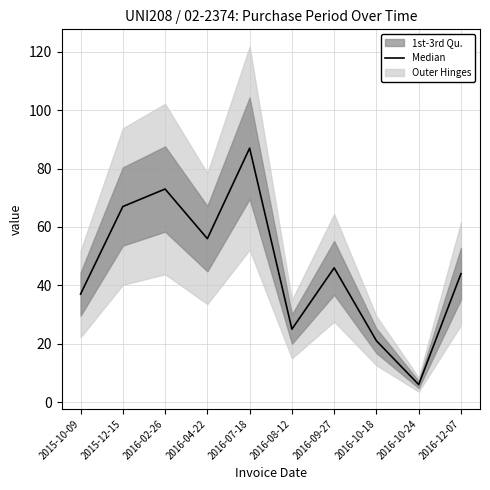

Reading right to left, extract all data points from this chart.

2016-12-07=44	2016-10-24=6	2016-10-18=21	2016-09-27=46	2016-08-12=25	2016-07-18=87	2016-04-22=56	2016-02-26=73	2015-12-15=67	2015-10-09=37